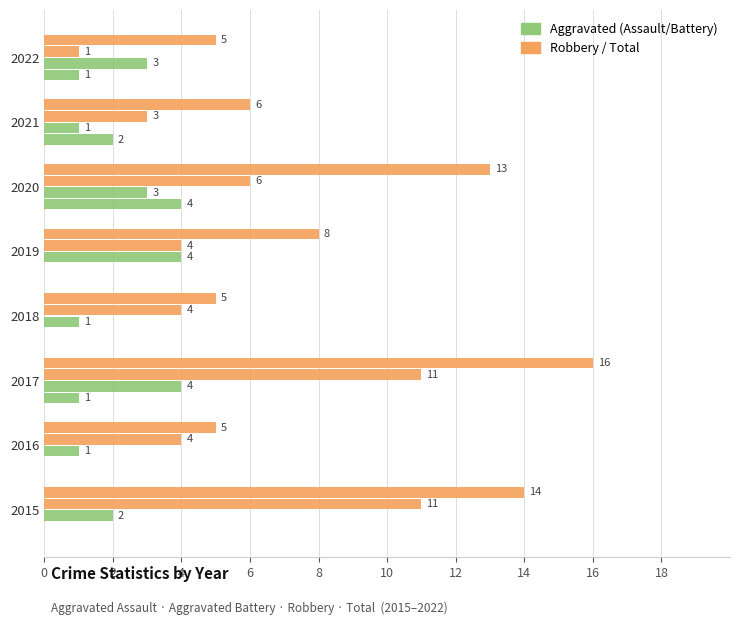

How many series are shown in this chart?

4